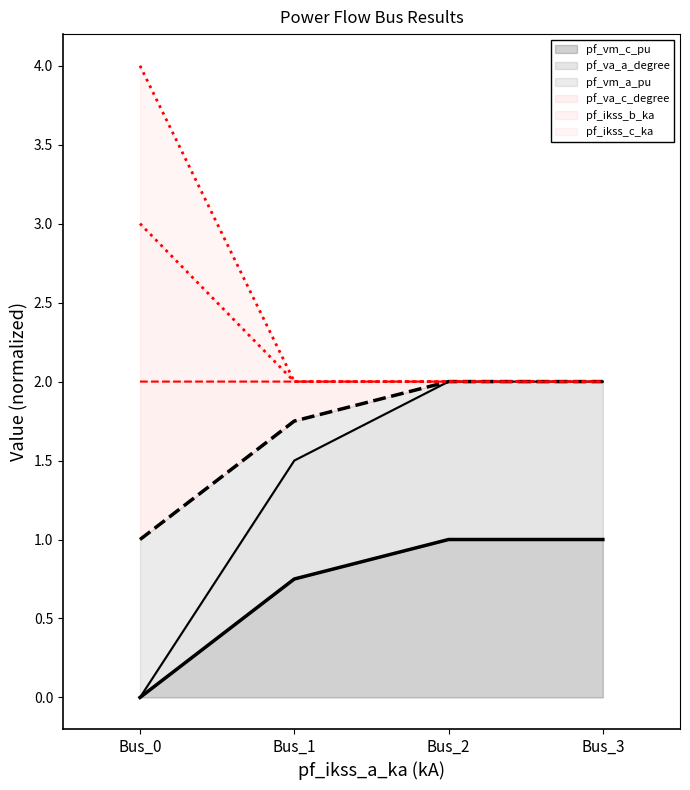

Rank the categories by pf_va_a_degree value from lowest to highest.

Bus_0, Bus_1, Bus_2, Bus_3